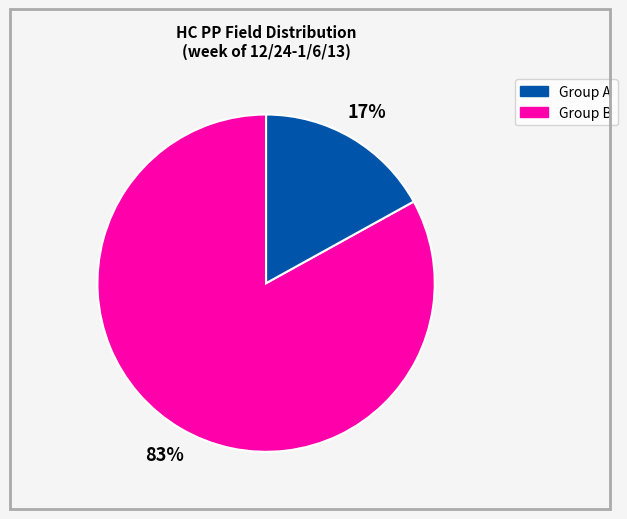

How many slices are in this pie chart?

2